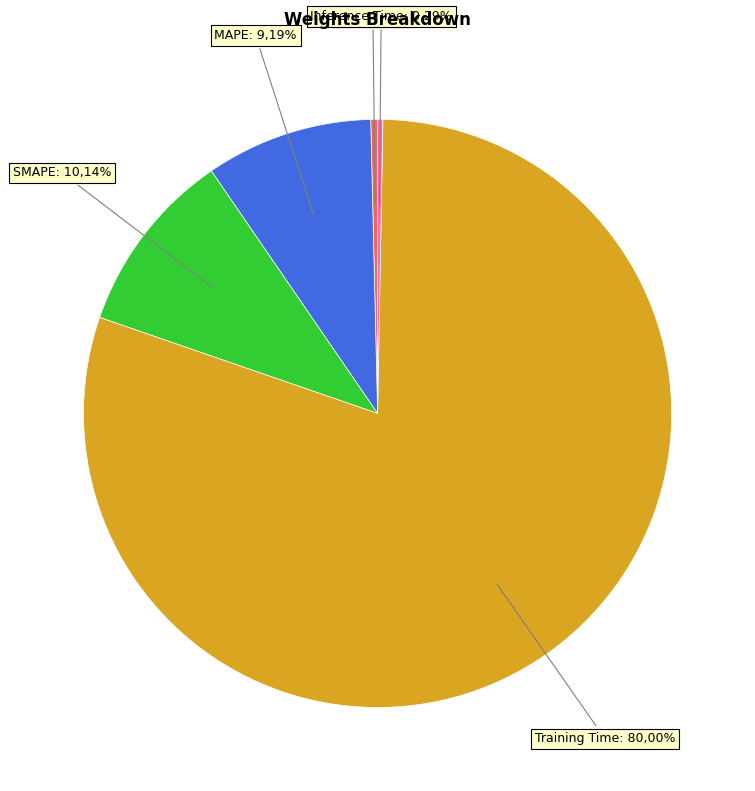

What is the largest slice in the pie chart?

Training Time